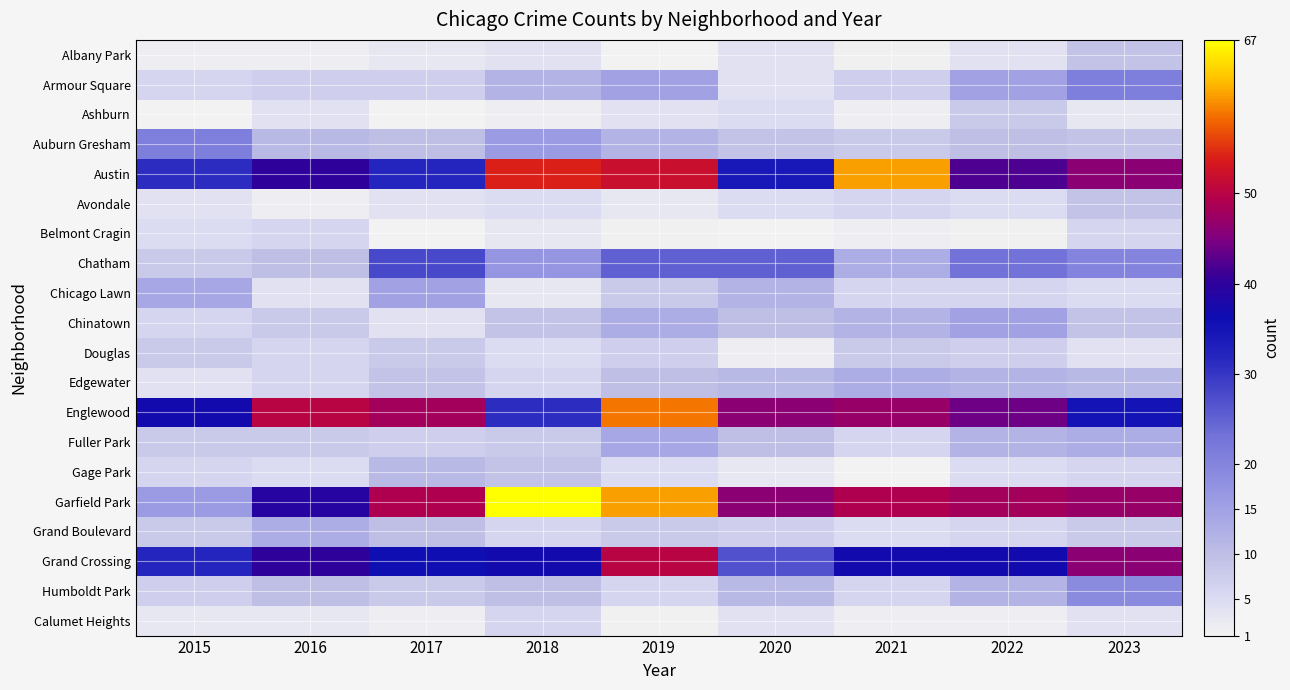

Rank the categories by Armour Square value from highest to lowest.

2023, 2019, 2022, 2018, 2016, 2017, 2021, 2015, 2020